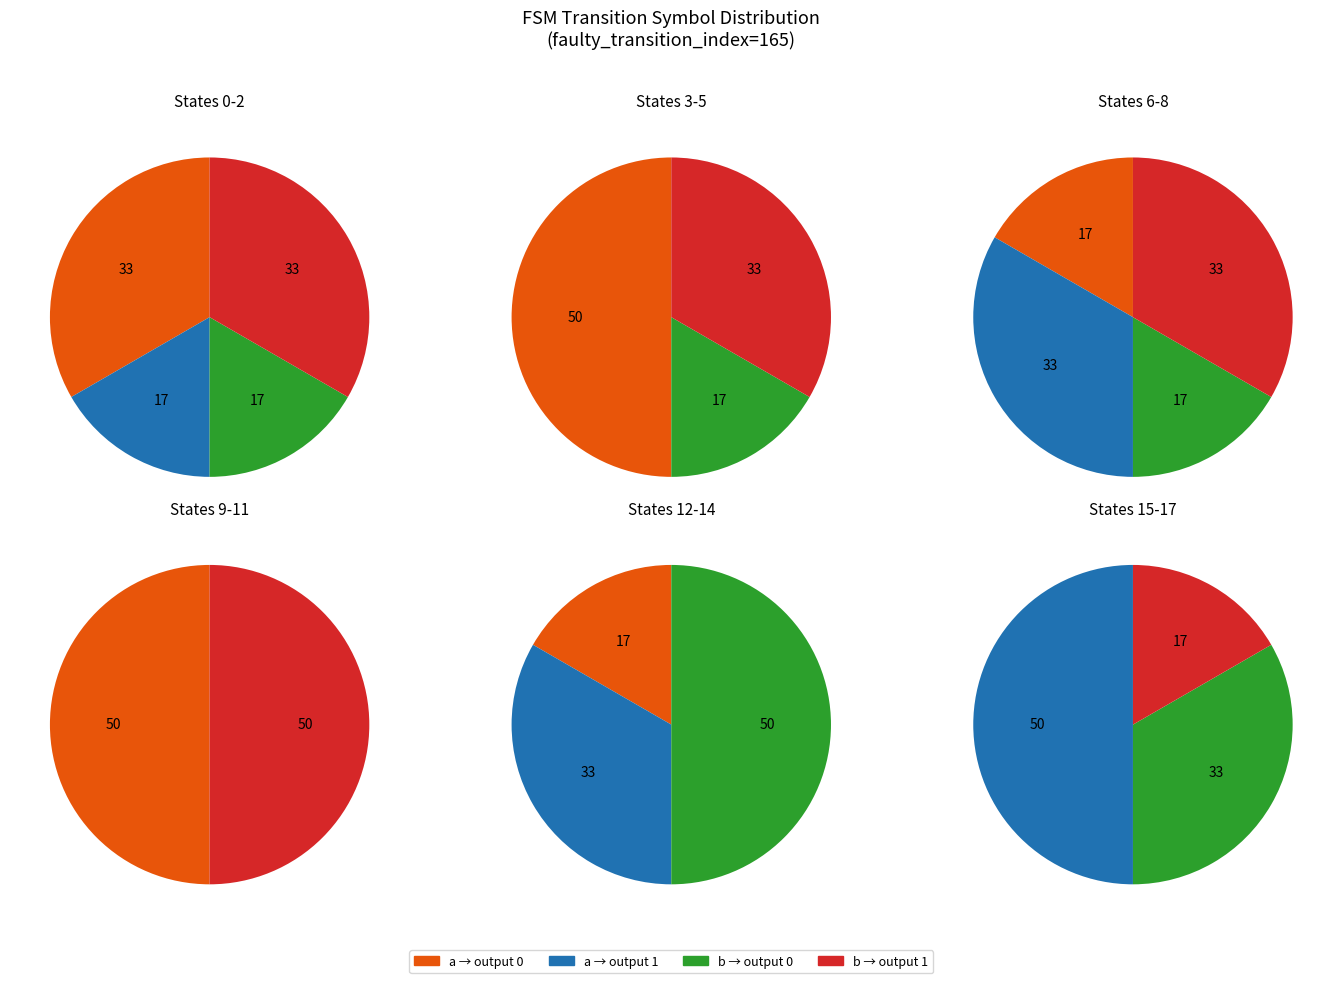

Between 8 and 17, which is larger?

17